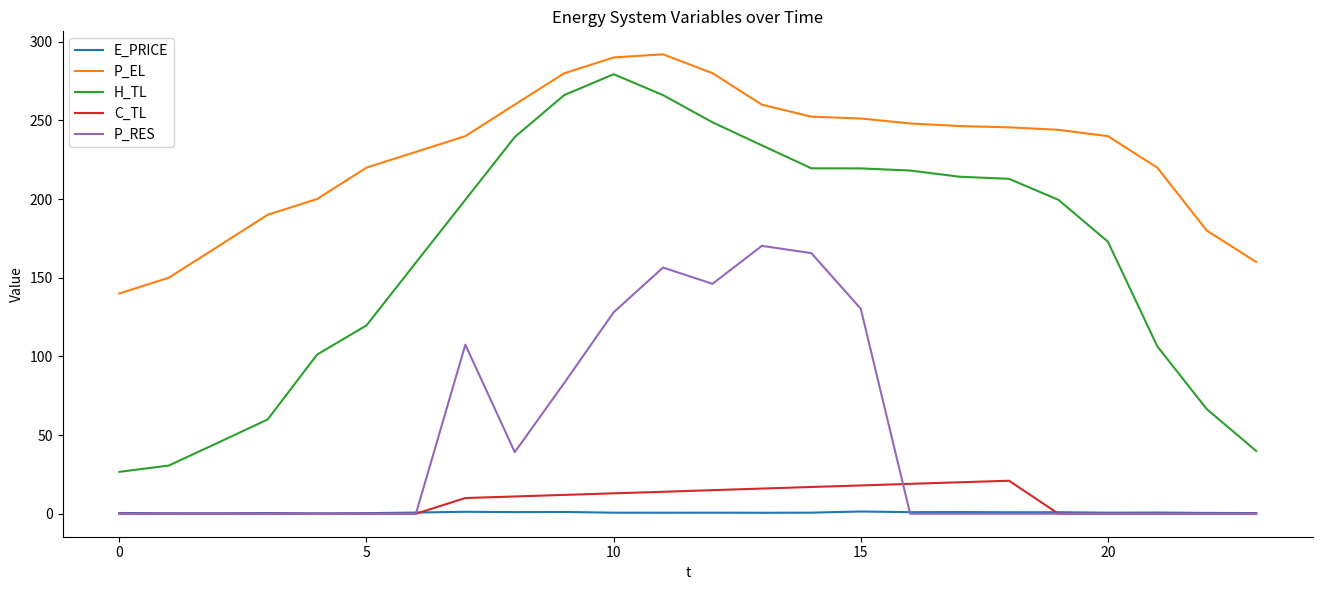

Which series has the widest spread of values?

H_TL